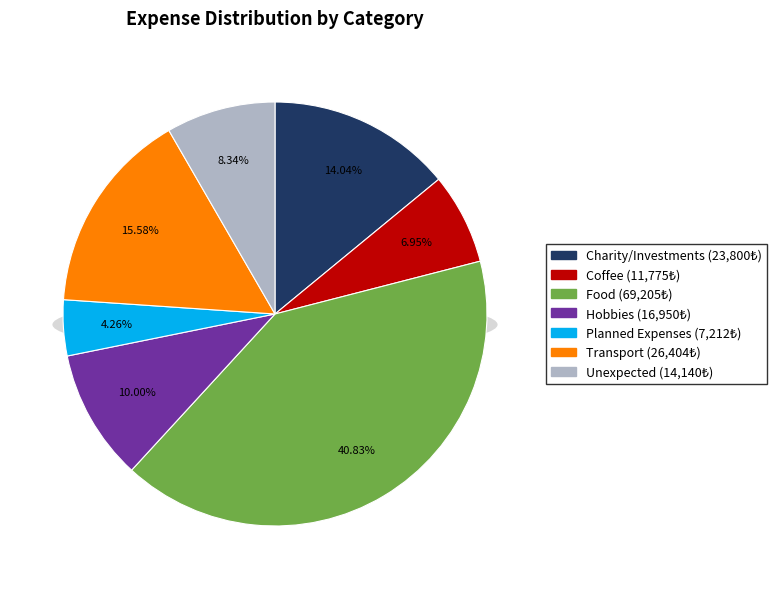

To the nearest percent, what percentage of the pie is Food?

41%